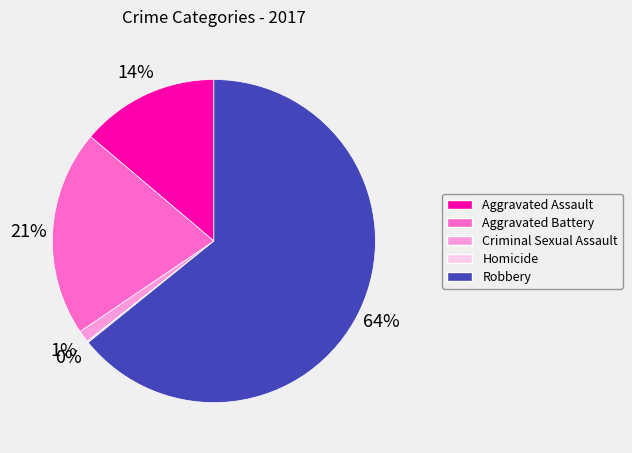

Which category has the biggest portion of the pie?

Robbery